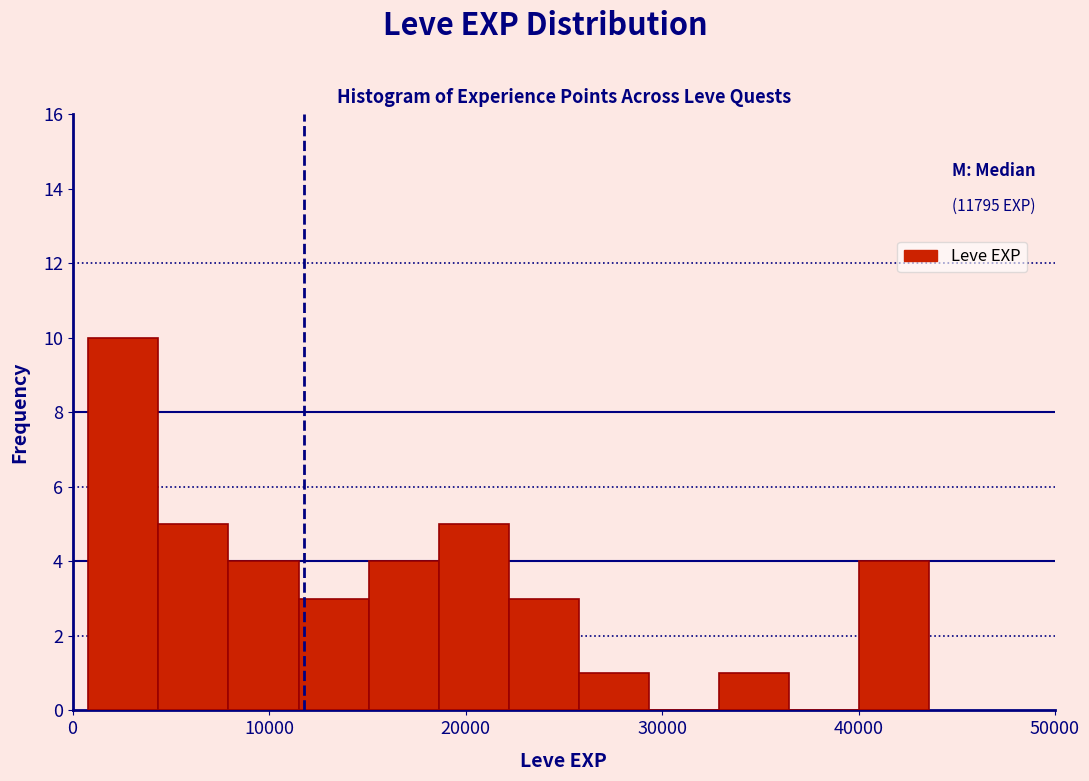

Around what value on the x-axis is the tallest bar? Give the approximate position of its centre, as read against the axis.

3000